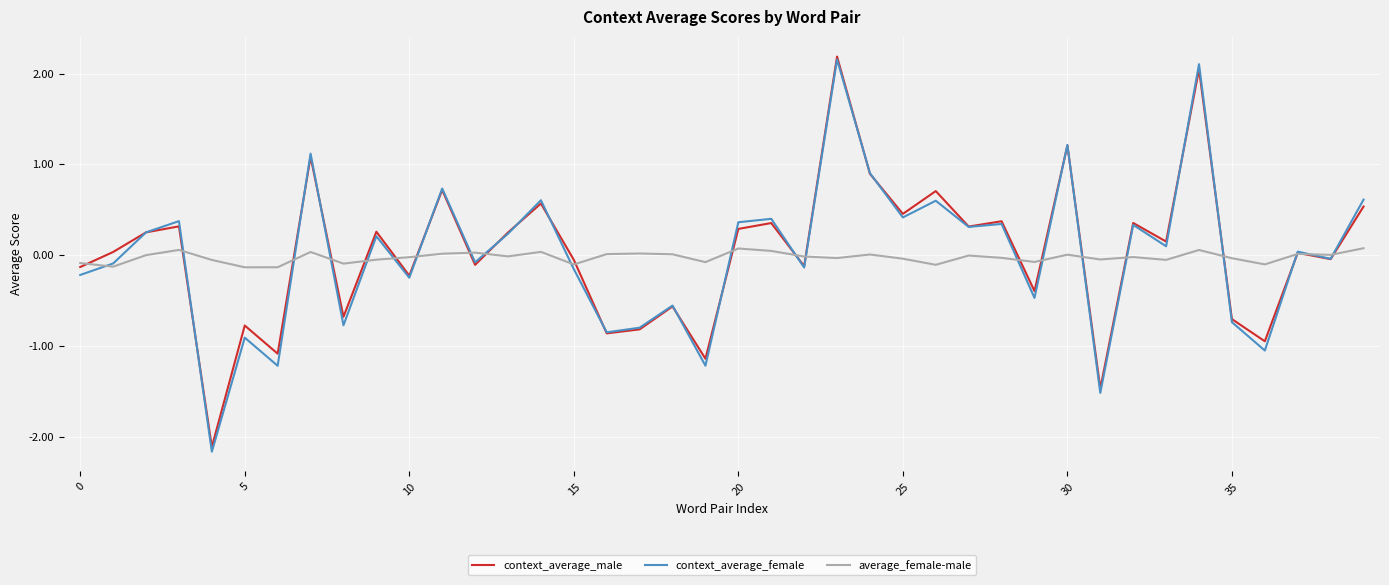

Is this an area chart (filled region under the line)?

No